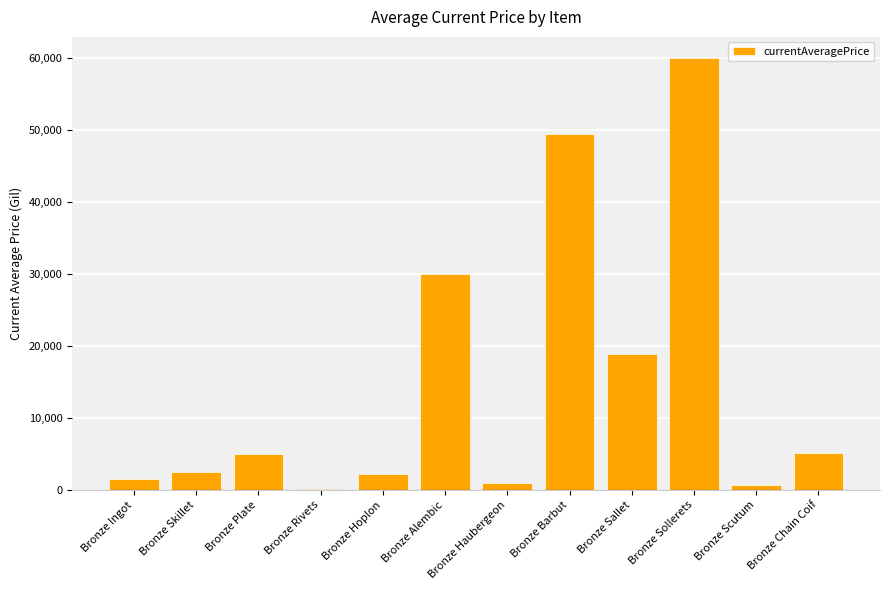

Between Bronze Haubergeon and Bronze Chain Coif, which is larger?

Bronze Chain Coif